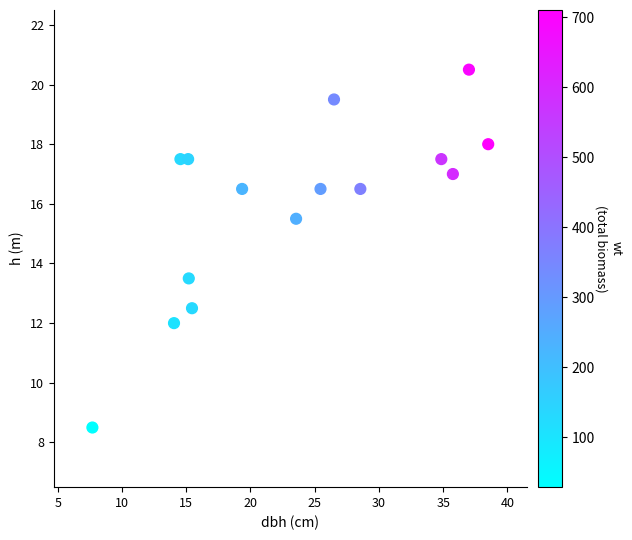

What is the range of X values (max minus min)?

30.8